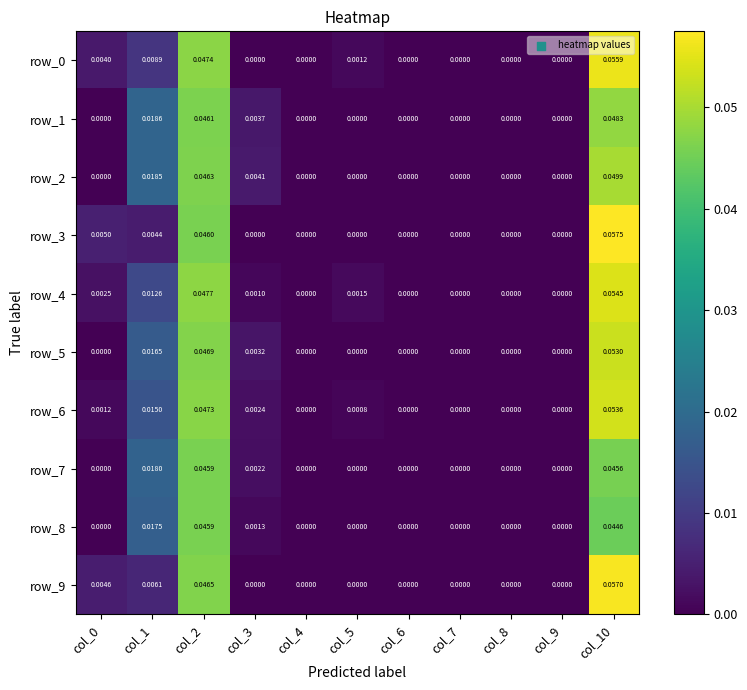

Is the value of row_1 at col_2 greater than the value of row_2 at col_6?

Yes